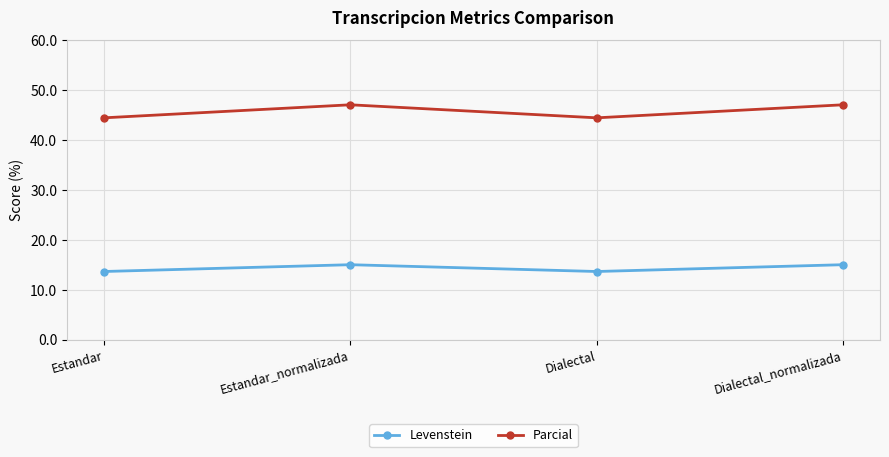

How many values in the Levenstein series are below 15?

2